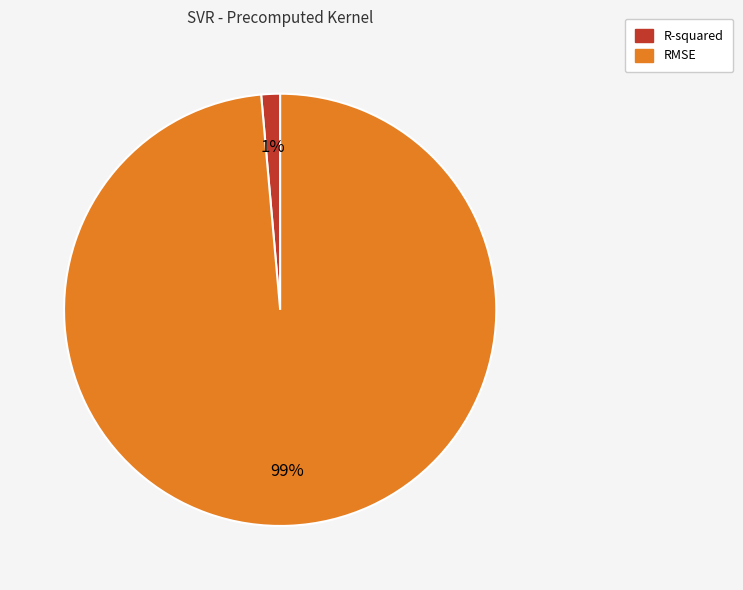

To the nearest percent, what is the average slice percentage?

50%